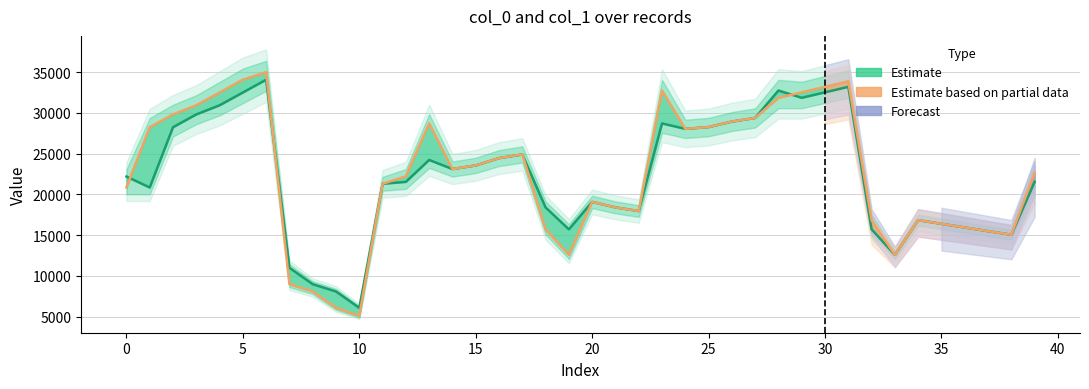

The value of col_0 (Estimate) at 24 is 38304. True or false?

False